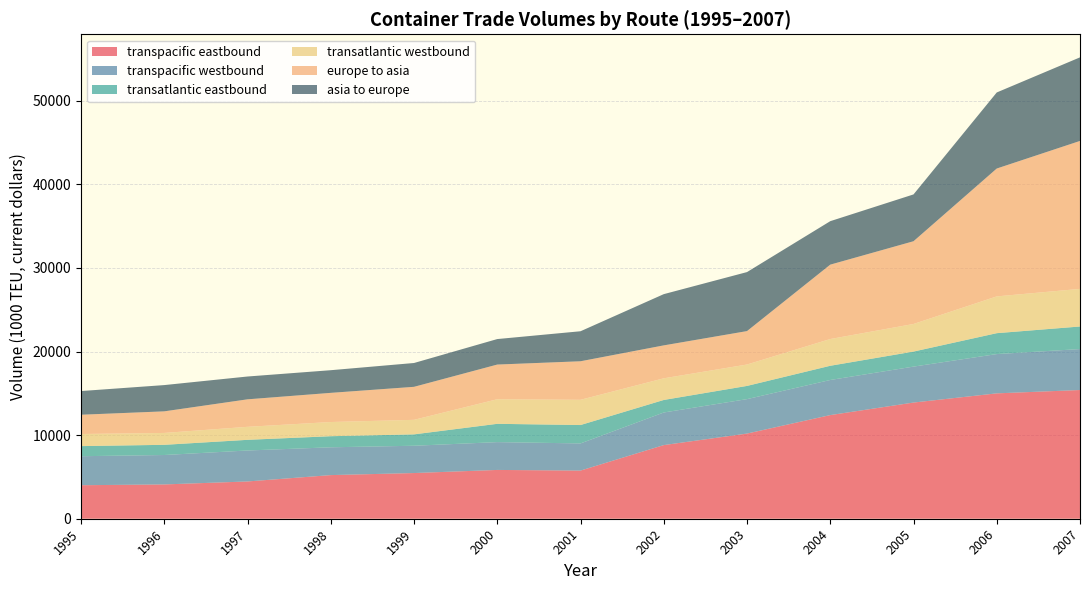

Reading left to right, transcribe all the data shown in this chart.

transpacific_eastbound: 4009	4104	4459	5221	5466	5838	5760	8810	10190	12400	13900	15000	15400
transpacific_westbound: 3471	3520	3705	3326	3266	3328	3250	3900	4120	4200	4300	4700	4900
transatlantic_eastbound: 1208	1219	1276	1327	1362	2190	2200	1500	1580	1700	1800	2500	2700
transatlantic_westbound: 1448	1421	1556	1696	1738	2940	3020	2590	2560	3200	3300	4400	4500
europe_to_asia: 2306	2584	3290	3490	3950	4150	4610	3940	4000	8900	9900	15300	17700
asia_to_europe: 2834	3142	2730	2710	2850	3050	3590	6130	7060	5200	5600	9100	10000